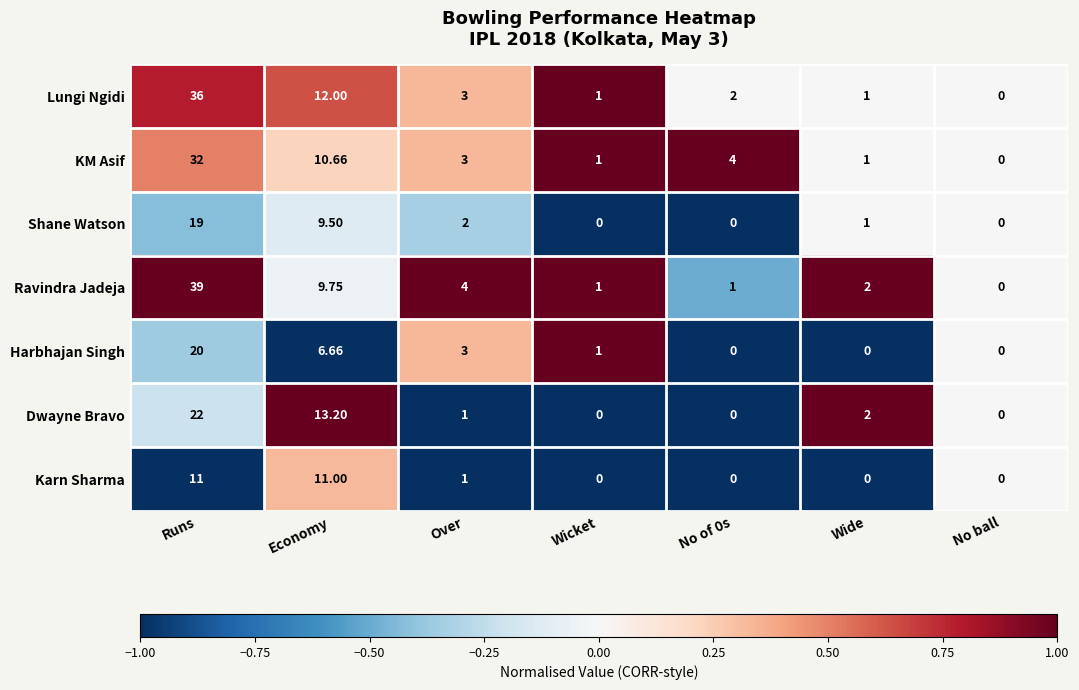

What is the spread (max minus min) of values at Wide?

2.0